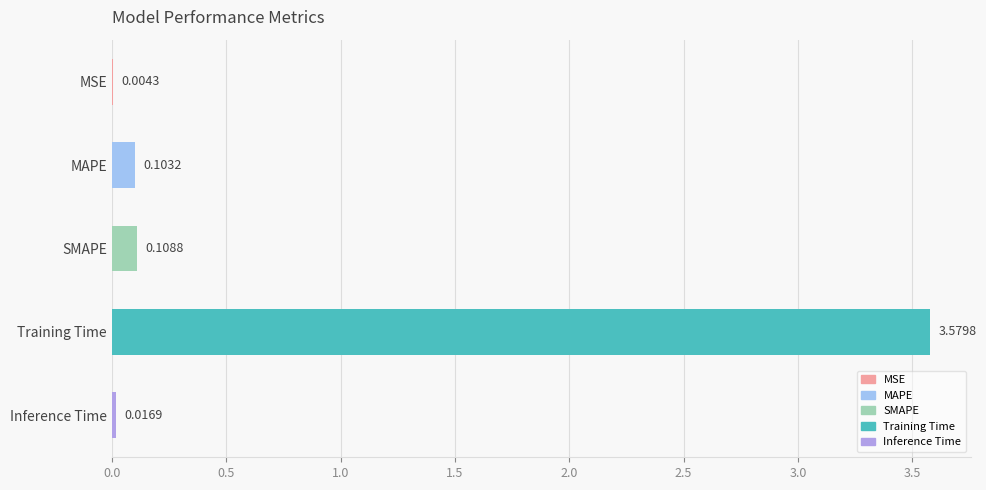

Where is the data nearest to the value 1?

SMAPE